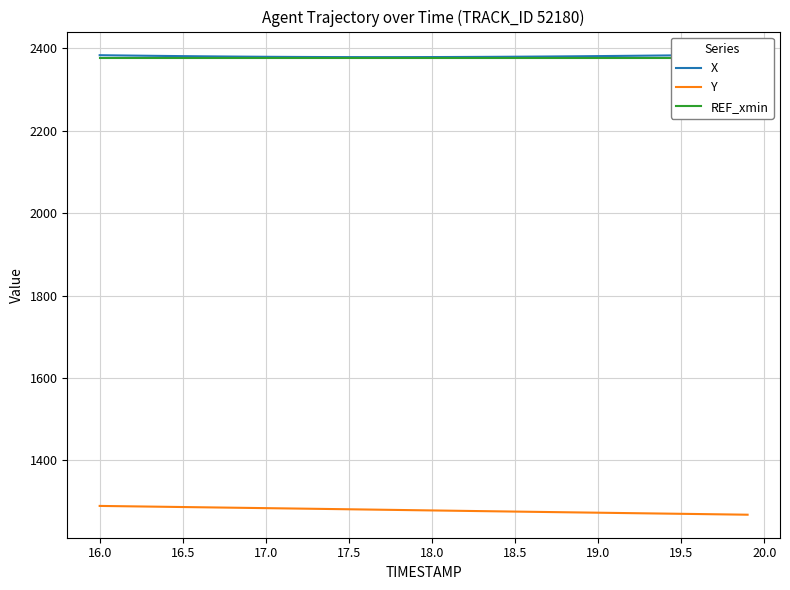

What is the maximum value for Y?

1289.0